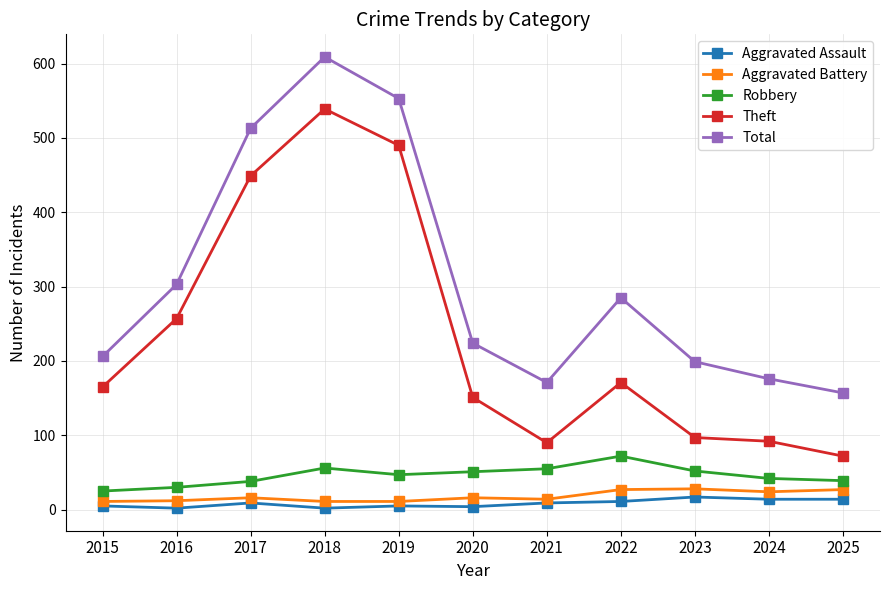

How many lines are shown in the chart?

5